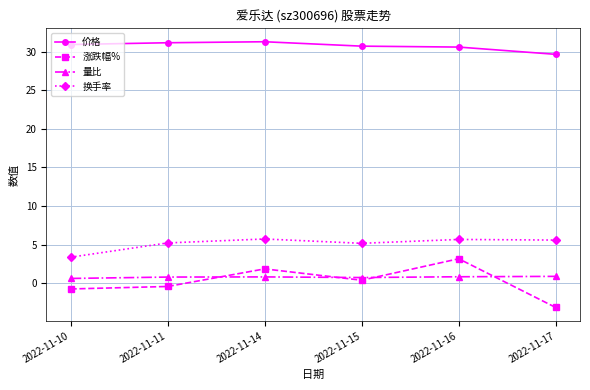

True or false: 涨跌幅% and 价格 cross at least once.

False